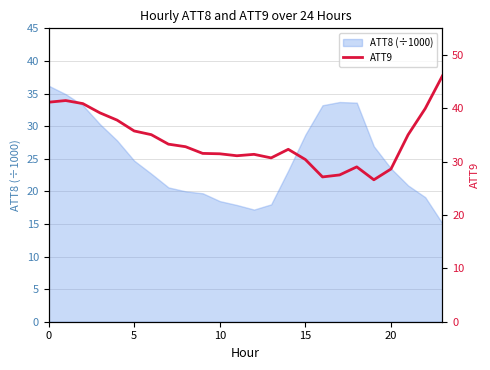

What is the label of the 22nd point from the left?

21